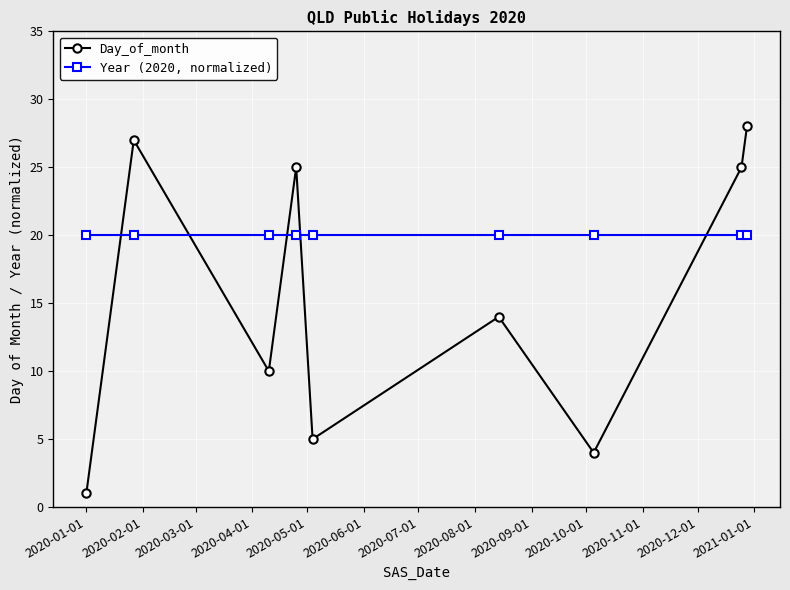

Rank the series by their average value, from highest to lowest.

Year (2020, normalized), Day_of_month